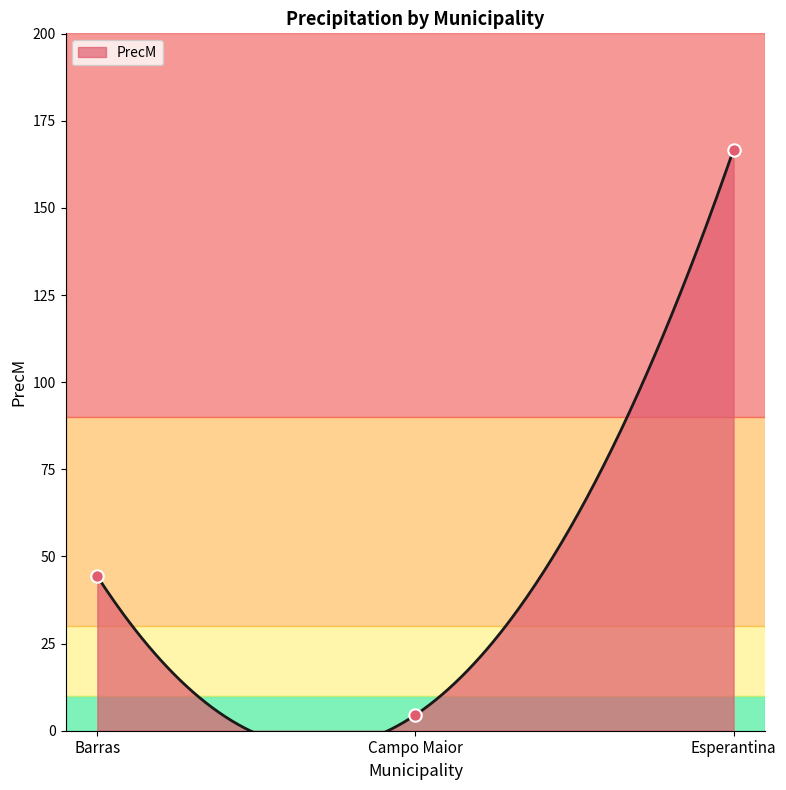

What is the change in value from Barras to Esperantina?

+122.5